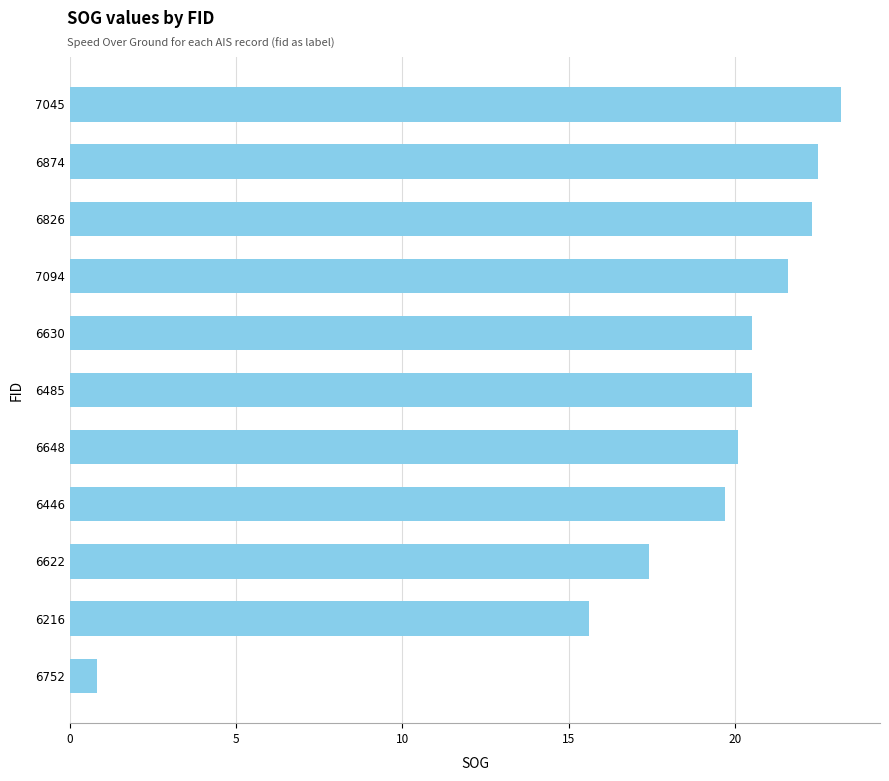

The chart shows a value of 33.8 at 7094. True or false?

False